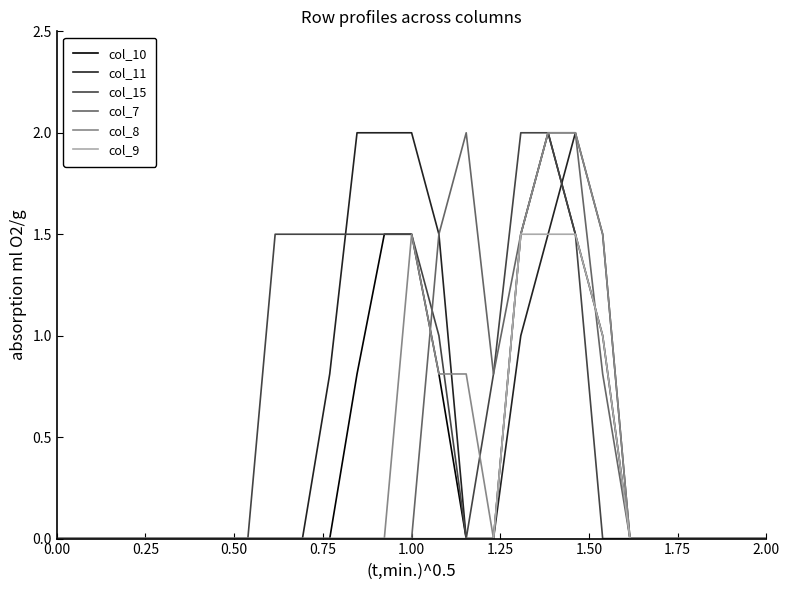

Reading left to right, transcribe all the data shown in this chart.

col_10: 0.0	0.0	0.0	0.0	0.0	0.0	0.0	0.0	0.0	0.0	0.0	0.8	1.5	1.5	0.8	0.0	0.0	1.5	2.0	1.5	1.0	0.0	0.0	0.0	0.0	0.0	0.0
col_11: 0.0	0.0	0.0	0.0	0.0	0.0	0.0	0.0	0.0	0.0	0.8	2.0	2.0	2.0	1.5	0.0	0.0	1.0	1.5	2.0	1.5	0.0	0.0	0.0	0.0	0.0	0.0
col_15: 0.0	0.0	0.0	0.0	0.0	0.0	0.0	0.0	1.5	1.5	1.5	1.5	1.5	1.5	1.0	0.0	0.8	2.0	2.0	1.5	0.0	0.0	0.0	0.0	0.0	0.0	0.0
col_7: 0.0	0.0	0.0	0.0	0.0	0.0	0.0	0.0	0.0	0.0	0.0	0.0	0.0	0.0	1.5	2.0	0.8	1.5	2.0	2.0	0.8	0.0	0.0	0.0	0.0	0.0	0.0
col_8: 0.0	0.0	0.0	0.0	0.0	0.0	0.0	0.0	0.0	0.0	0.0	0.0	0.0	1.5	0.8	0.8	0.0	1.5	2.0	2.0	1.5	0.0	0.0	0.0	0.0	0.0	0.0
col_9: 0.0	0.0	0.0	0.0	0.0	0.0	0.0	0.0	0.0	0.0	0.0	0.0	0.0	0.0	0.0	0.0	0.0	1.5	1.5	1.5	1.0	0.0	0.0	0.0	0.0	0.0	0.0